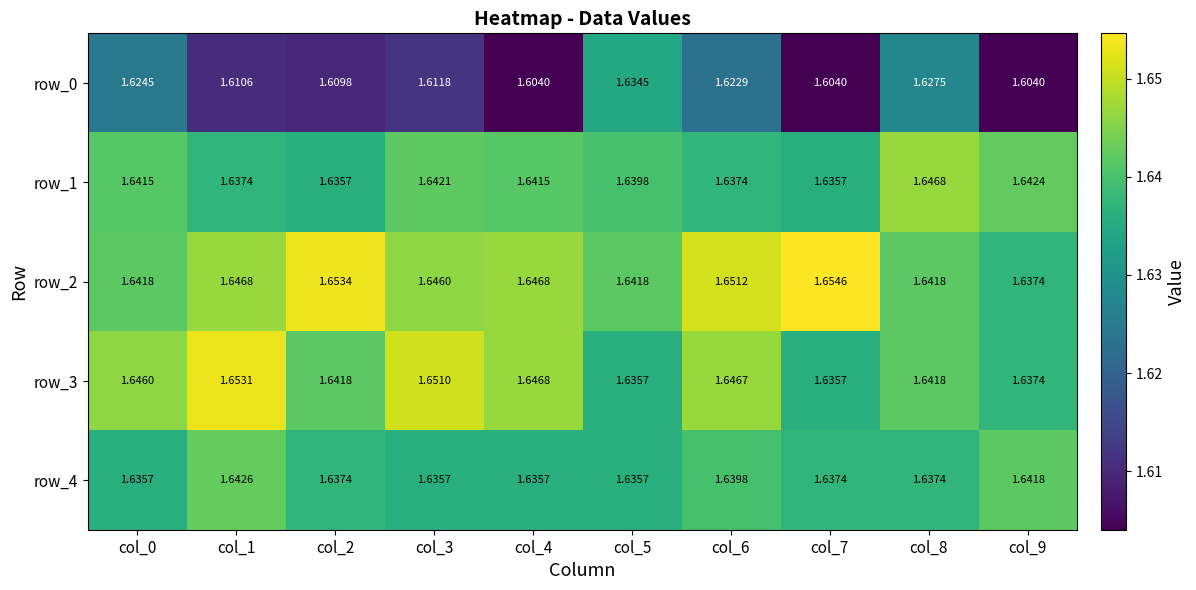

Which series has the largest range (max minus min)?

row_0